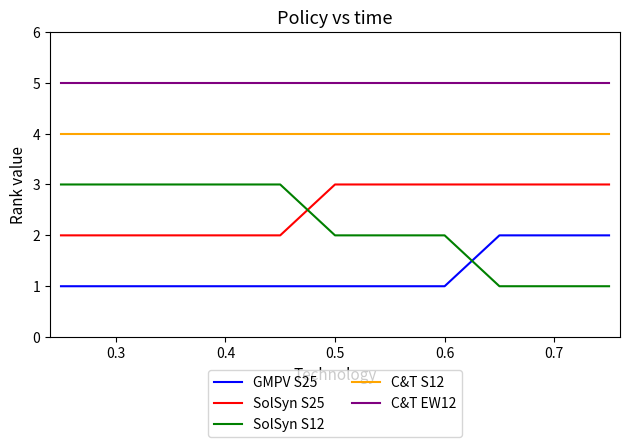

What is the highest value of the SolSyn S12 series?

3